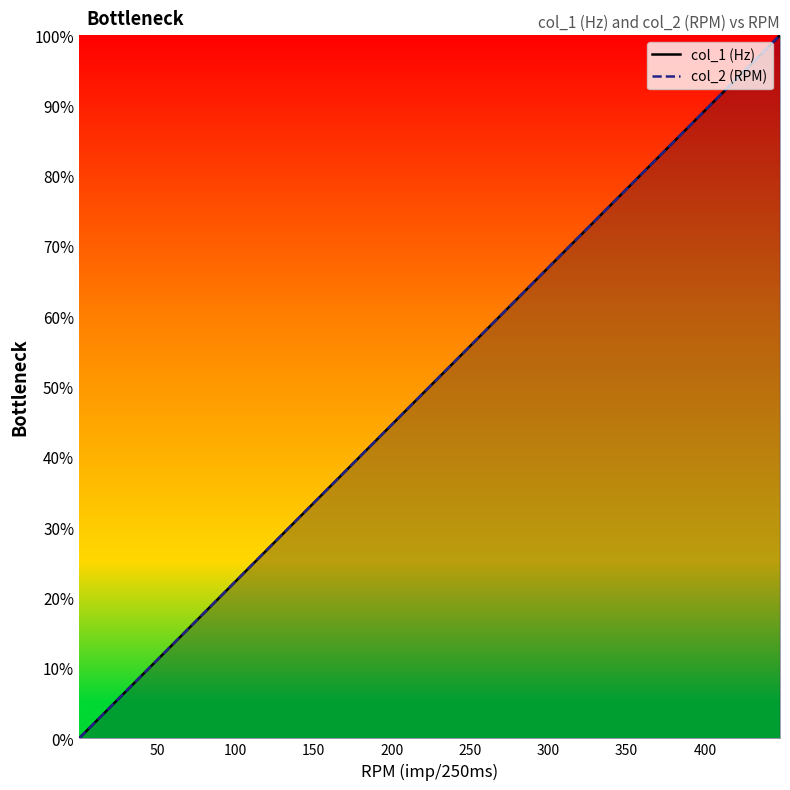

The value of col_2 (RPM) at 400 is 33.0. True or false?

False